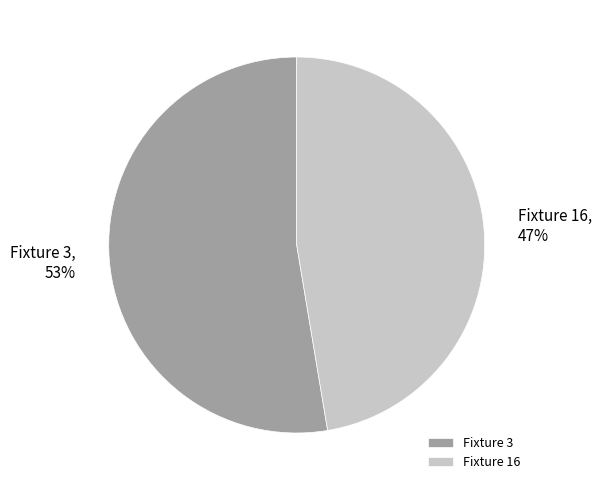

What is the ratio of the value at Fixture 16 to the value at Fixture 3?

0.9